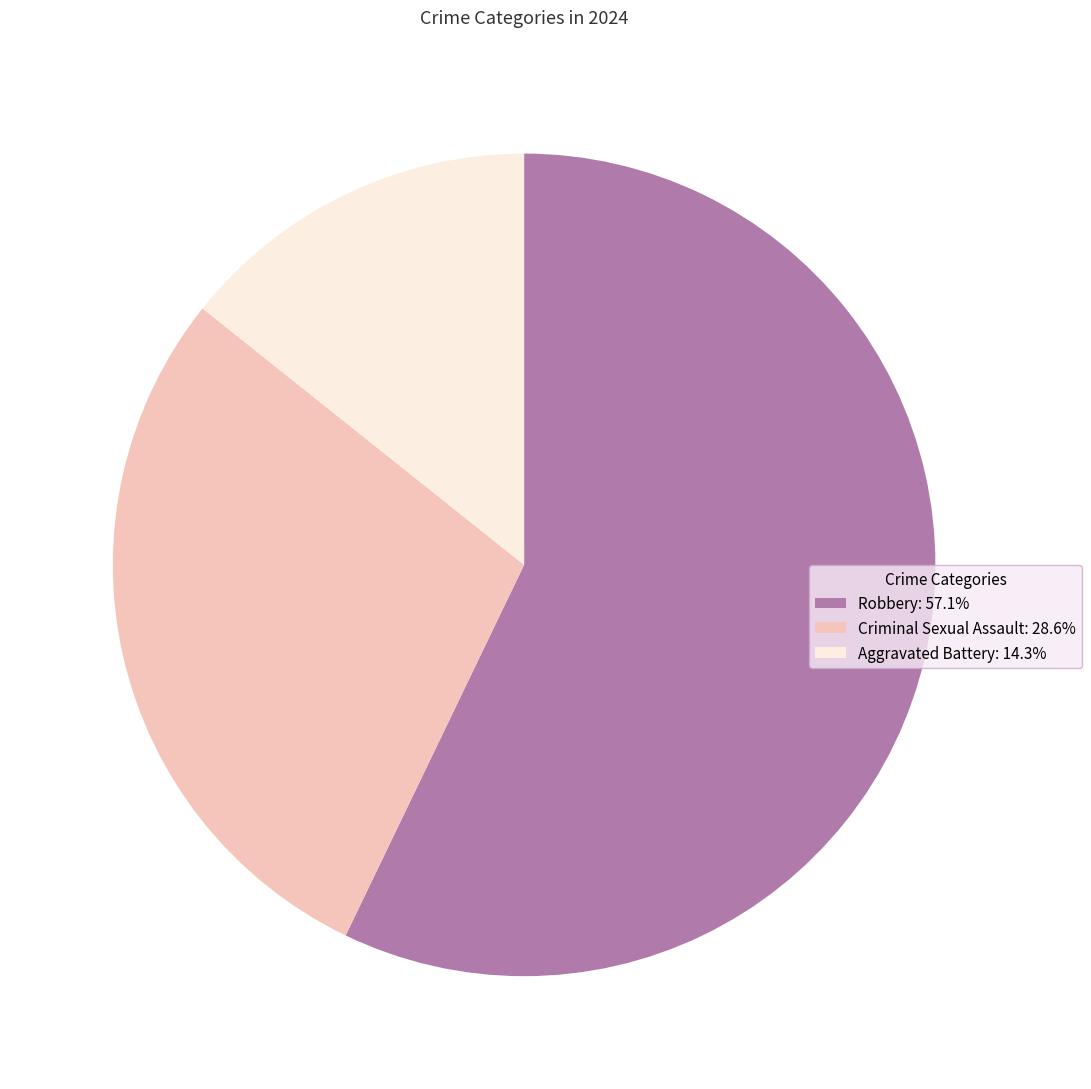

Does Robbery: 57.1% account for over 50% of the chart?

Yes